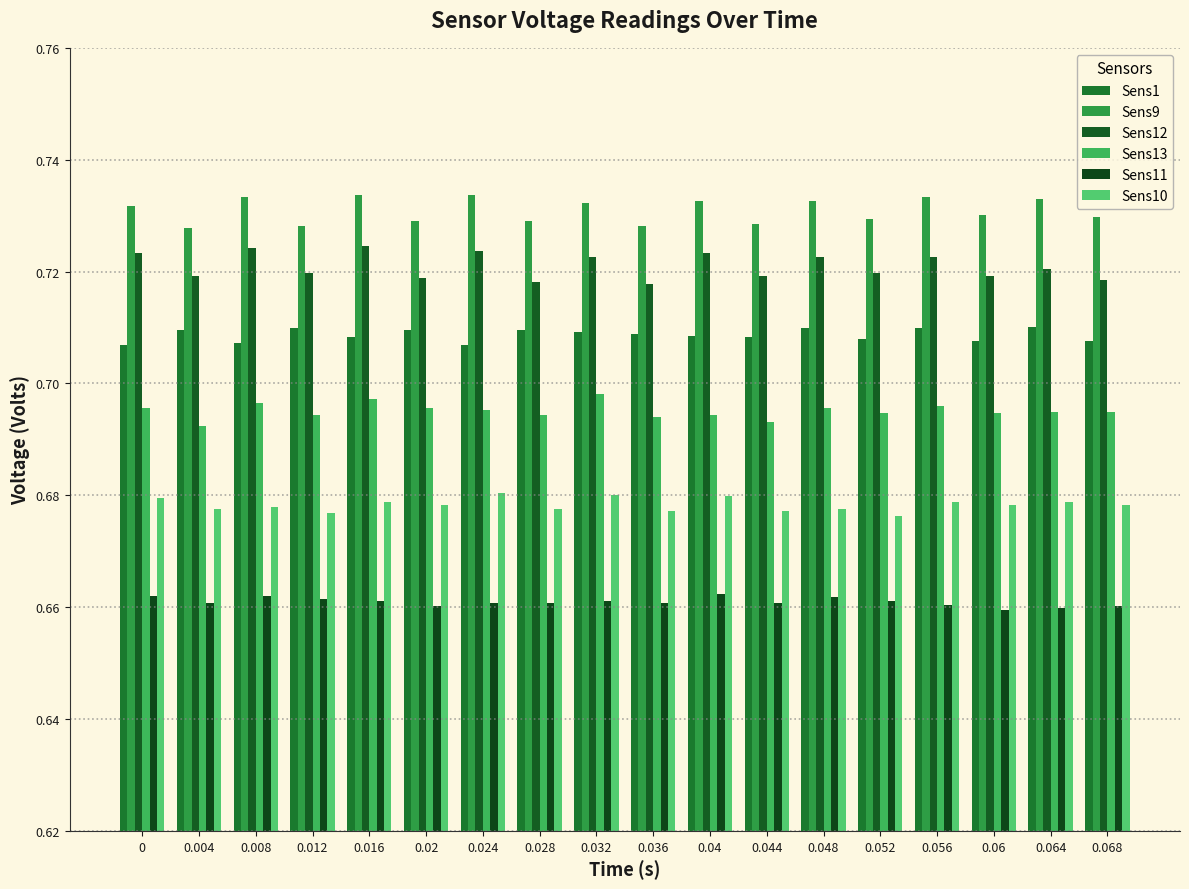

Between 0.012 and 0.04, which series saw the biggest shift?

Sens9